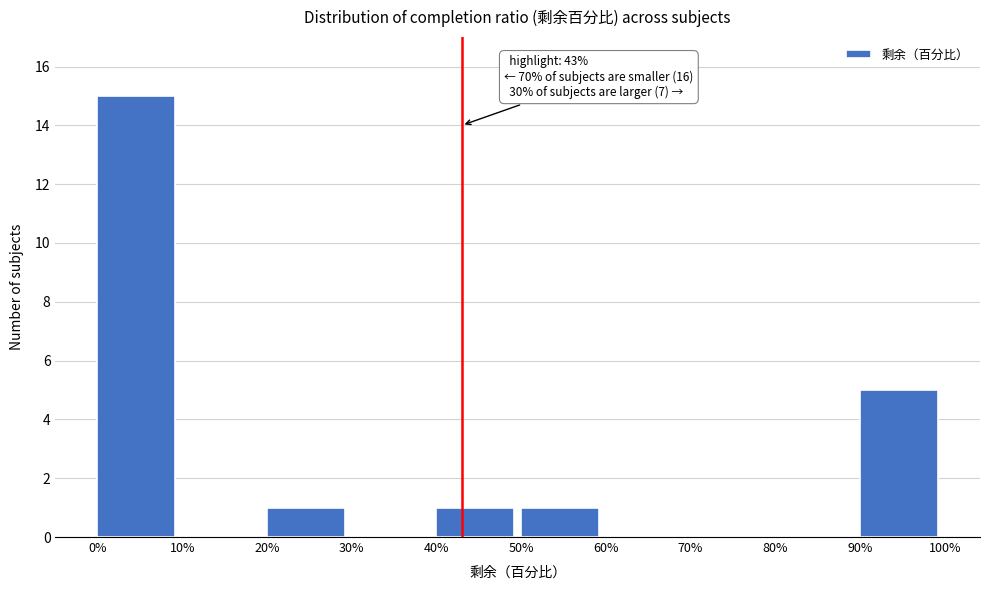

Reading left to right, what are all the values shown in this chart?

0%=15	10%=0	20%=1	30%=0	40%=1	50%=1	60%=0	70%=0	80%=0	90%=5